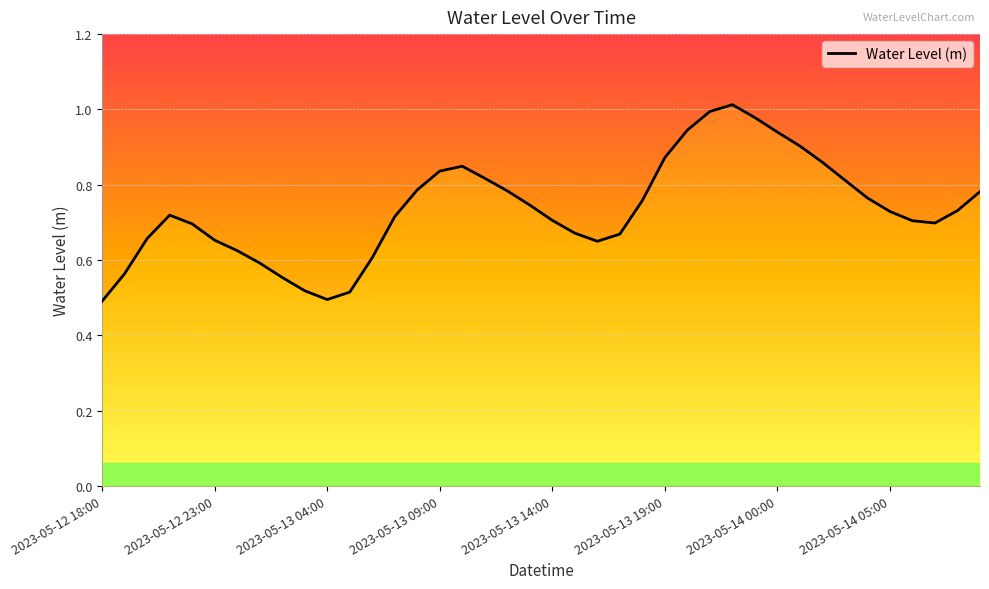

How many points are higher than both their immediate neighbors (excluding endpoints)?

3